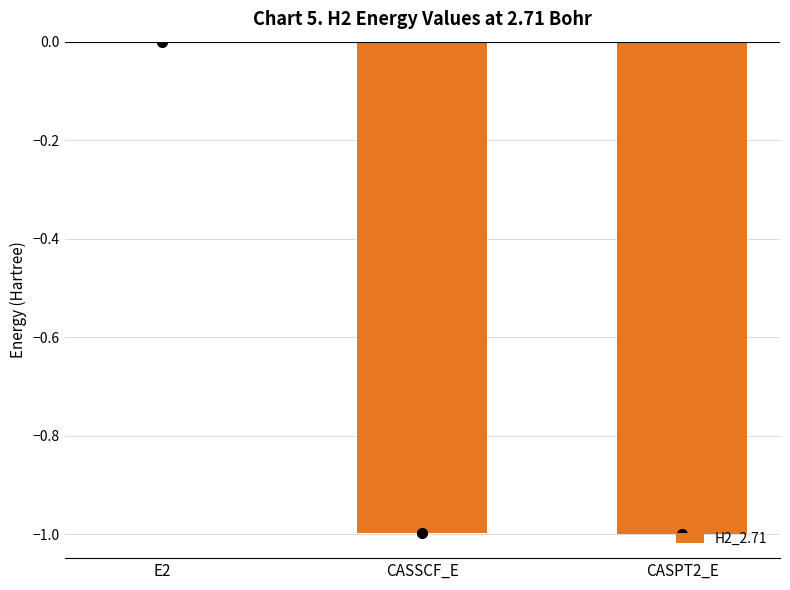

Which category has the highest value across all series?

E2